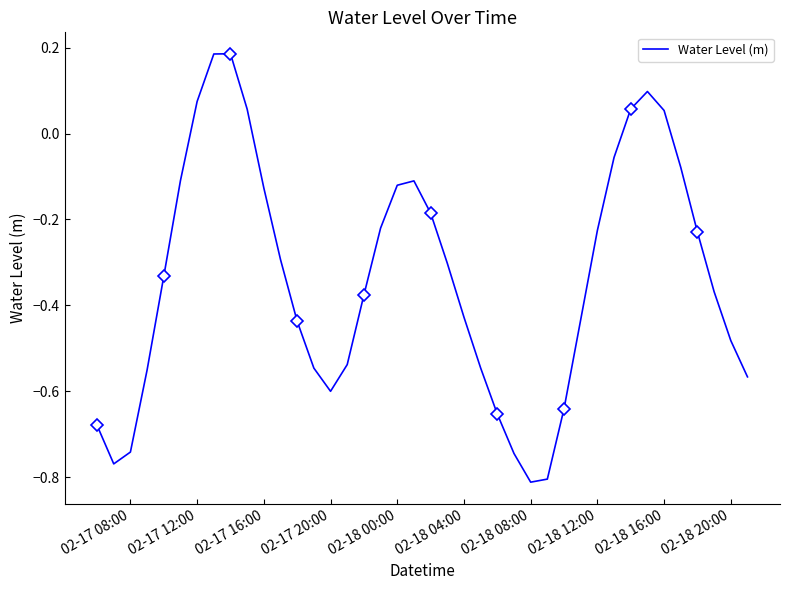

Does the chart have visible grid lines?

No